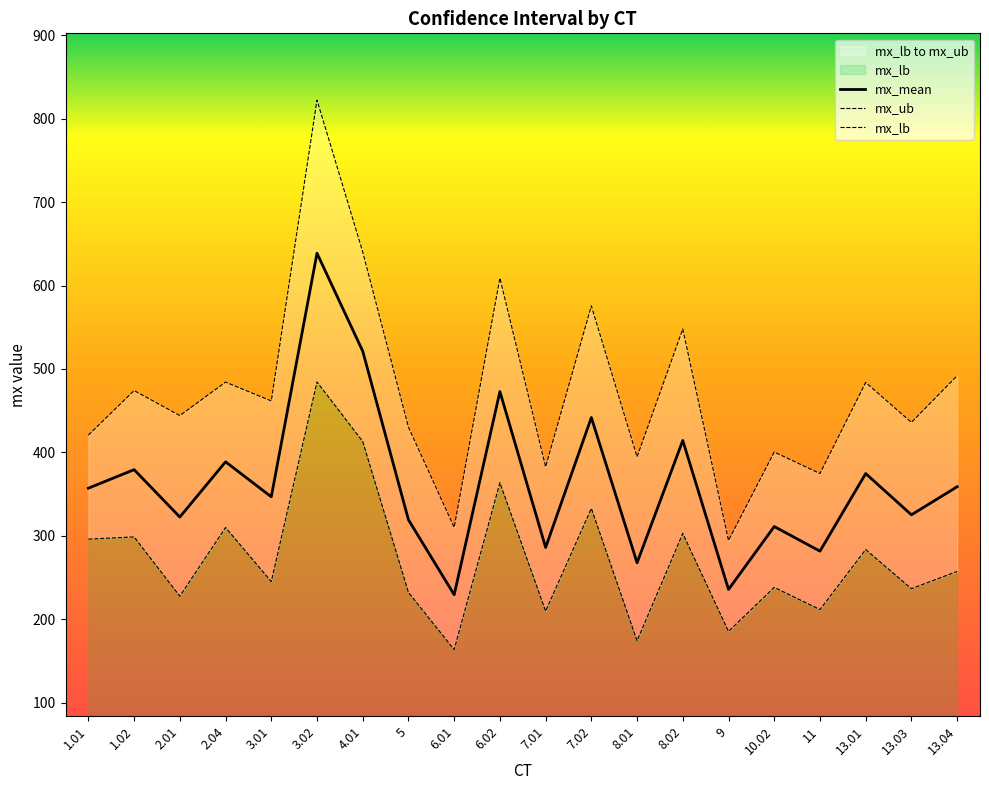

Reading left to right, what are all the values shown in this chart?

mx_mean: 357.1	379.3	322.5	388.7	346.7	638.7	521.3	319.2	229.3	472.9	286.0	441.7	267.6	414.2	235.6	311.1	281.6	374.6	325.1	358.8
mx_ub: 420.7	474.1	444.1	484.2	461.6	822.4	640.3	430.3	310.1	609.0	382.7	575.6	394.7	548.0	294.4	400.4	374.6	483.8	435.9	491.9
mx_lb: 296.0	298.6	227.6	309.9	245.1	484.4	413.0	232.1	163.5	363.6	209.6	332.9	174.1	302.8	185.4	238.1	211.6	283.5	236.6	257.2